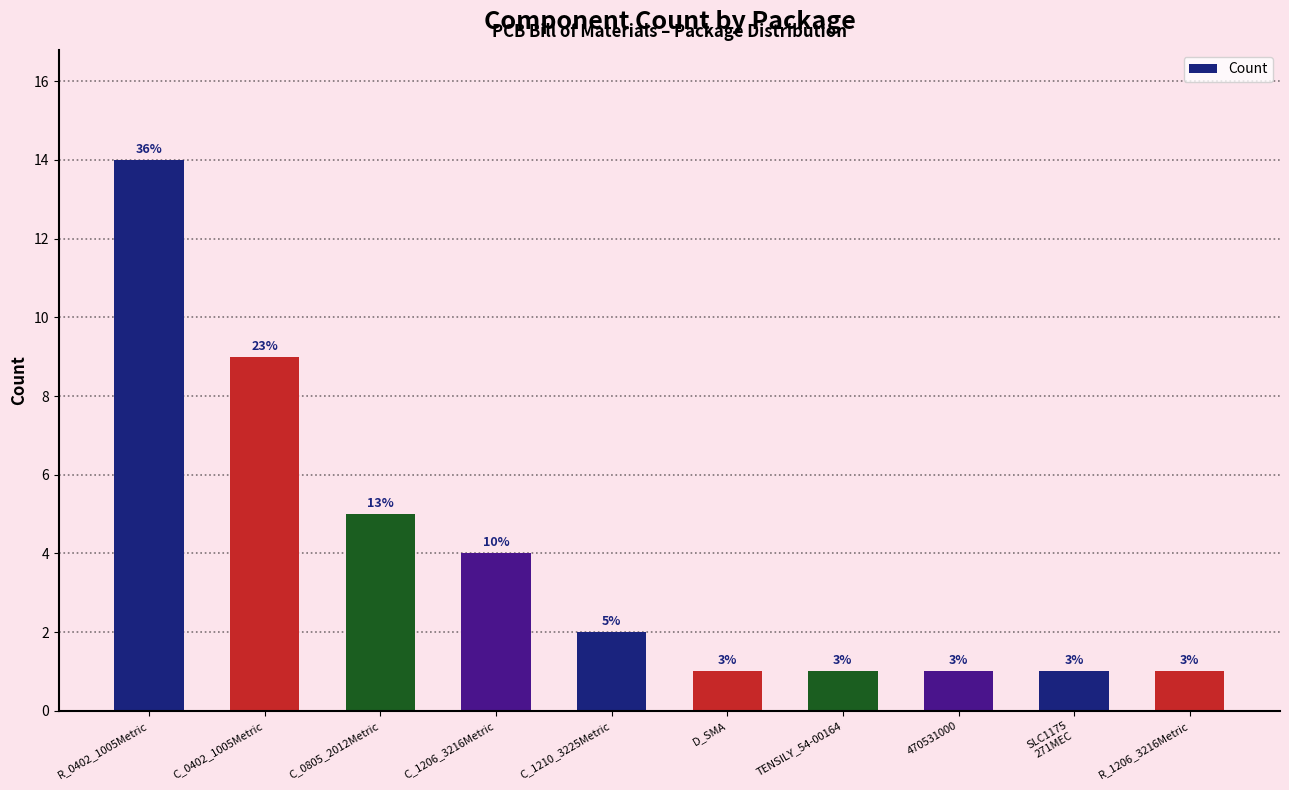

How many bars are there in total?

10